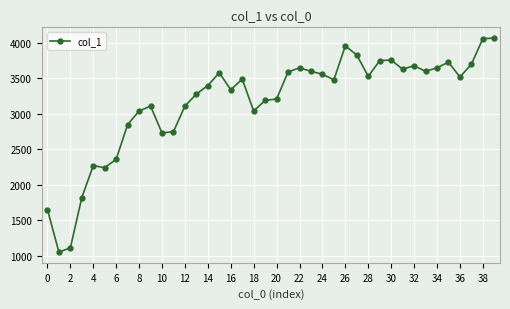

True or false: the data has more than 0 interior local peaks.

True